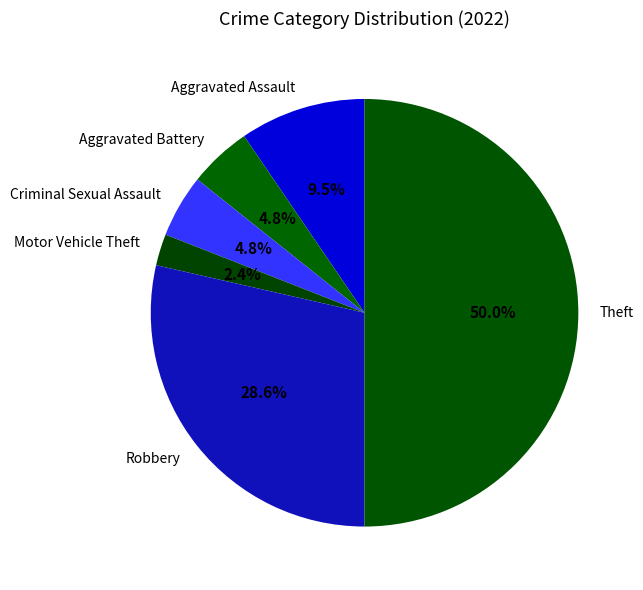

What is the largest slice in the pie chart?

Theft